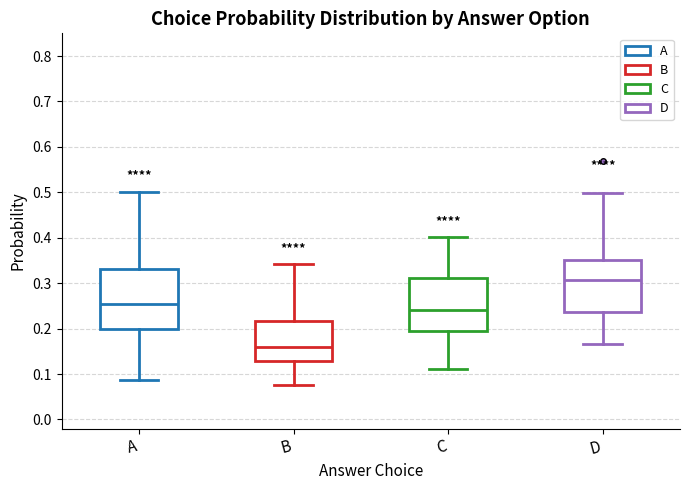

Reading left to right, transcribe this box plot: for each box, give where its median line is, the range the box spans, and where its two whiskers end, as read against the y-axis. The values are not printed on the chart, so give them approximately, as read against the axis.

A: median 0.25, box 0.20 to 0.33, whiskers 0.09 to 0.50
B: median 0.16, box 0.13 to 0.22, whiskers 0.08 to 0.34
C: median 0.24, box 0.20 to 0.31, whiskers 0.11 to 0.40
D: median 0.31, box 0.24 to 0.35, whiskers 0.17 to 0.50